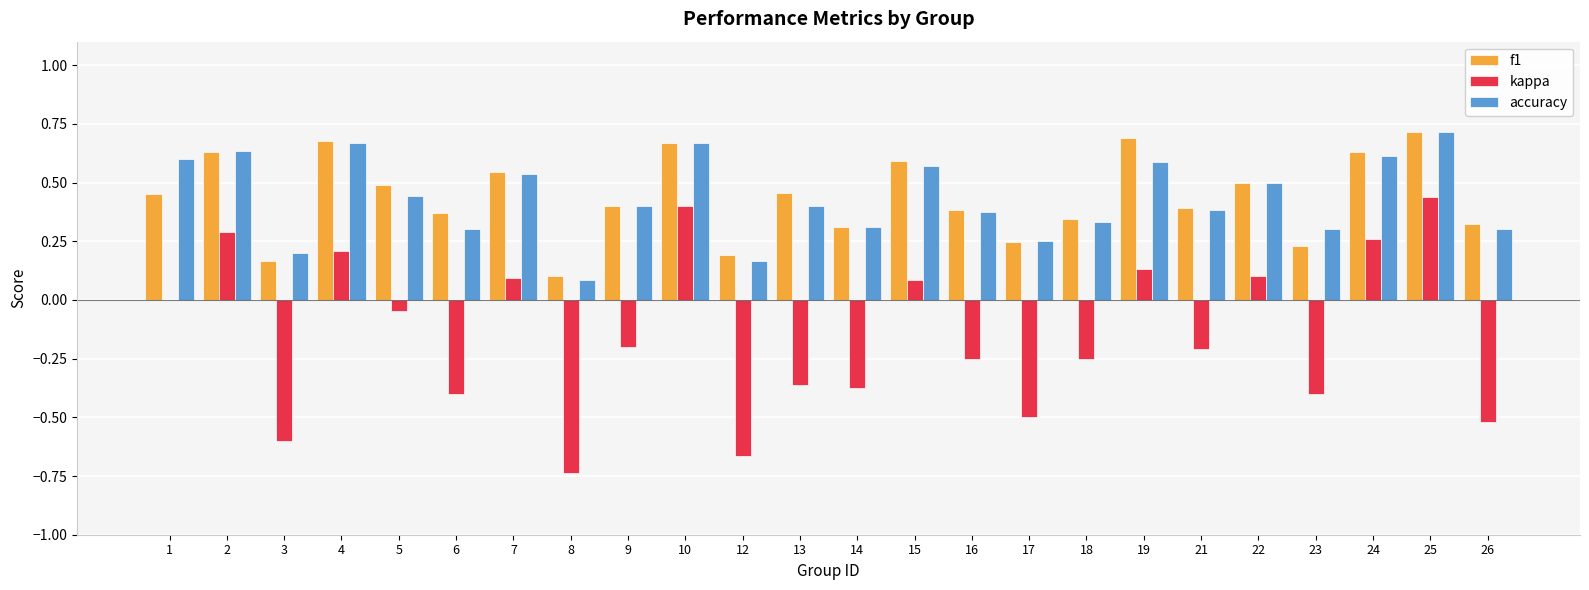

What is the sum of the f1 values at 4 and 23?

0.9